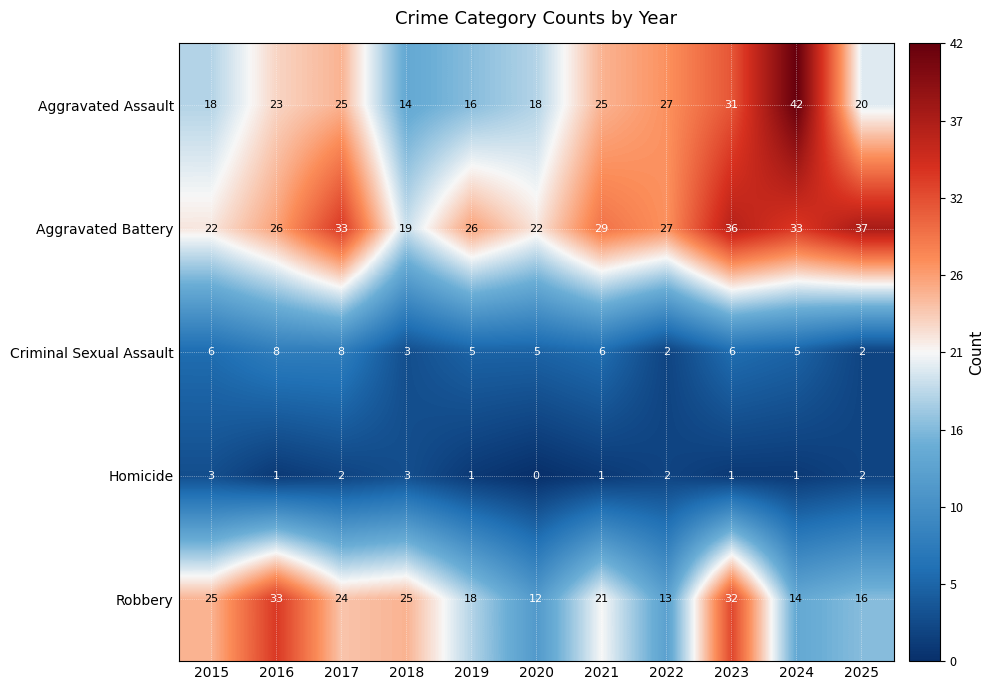

What is the maximum value shown in the chart?

42